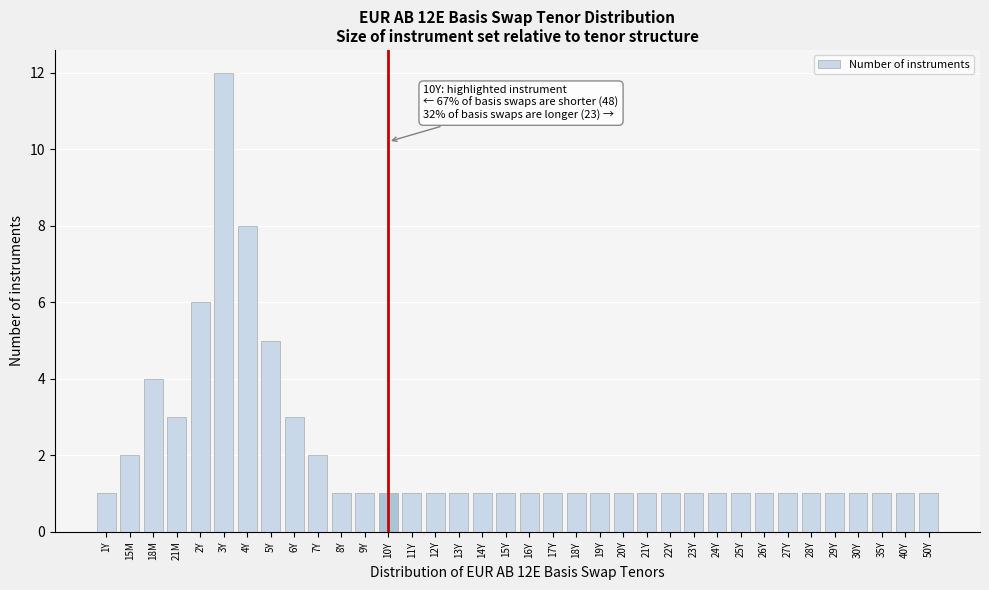

Between 18M and 16Y, which is larger?

18M